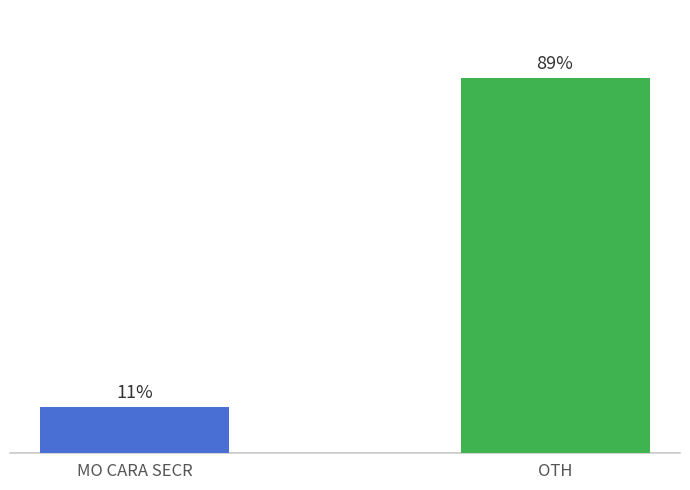

List the labels in order of value, smallest first.

MO CARA SECR, OTH